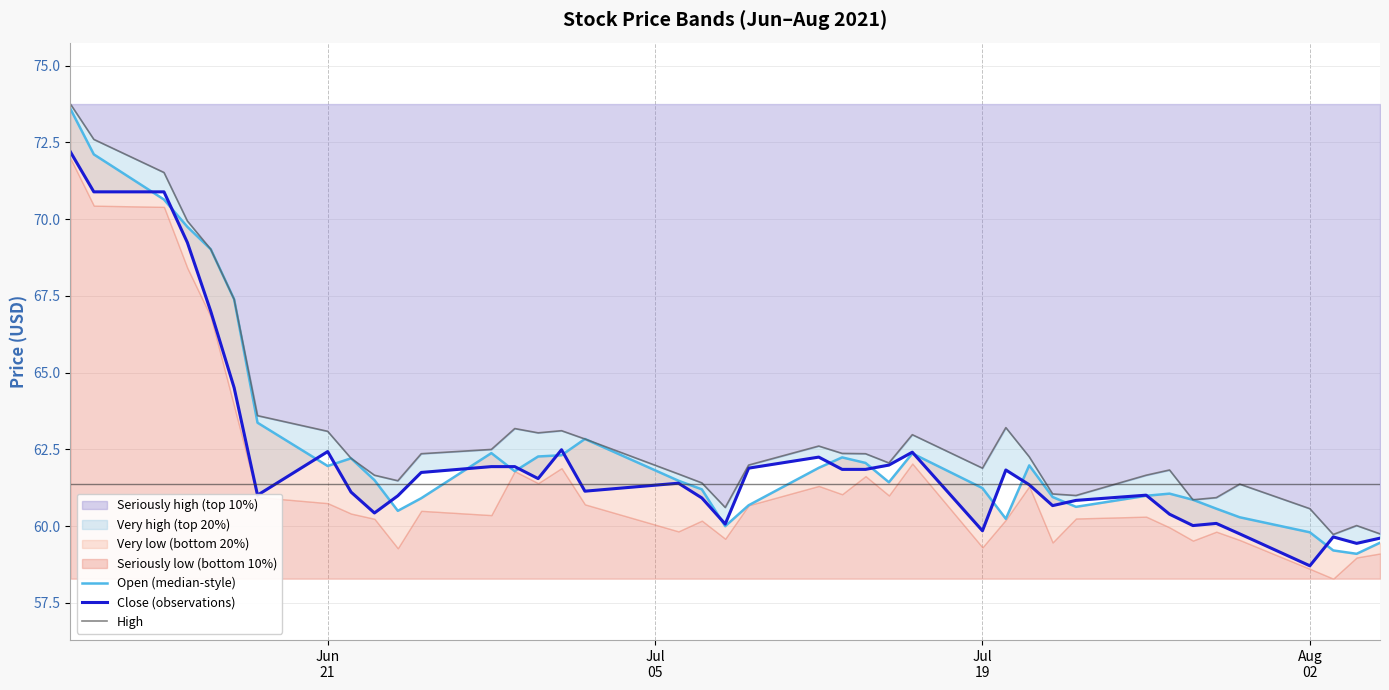

Reading right to left, what are all the values shown in this chart?

Open (median-style): 59.5	59.1	59.2	59.8	60.3	60.6	60.9	61.1	61.0	60.6	61.0	62.0	60.2	61.2	62.4	61.4	62.1	62.2	61.9	60.7	60.0	61.2	61.5	62.8	62.3	62.3	61.8	62.4	60.9	60.5	61.5	62.2	62.0	63.4	67.4	69.0	69.8	70.6	72.1	73.6
Close (observations): 59.6	59.4	59.6	58.7	59.8	60.1	60.0	60.4	61.0	60.8	60.7	61.4	61.8	59.9	62.4	62.0	61.9	61.9	62.2	61.9	60.1	60.9	61.4	61.1	62.5	61.5	61.9	61.9	61.8	61.0	60.4	61.1	62.4	61.0	64.5	67.0	69.2	70.9	70.9	72.2
High: 59.8	60.0	59.7	60.6	61.4	60.9	60.9	61.8	61.7	61.0	61.0	62.3	63.2	61.9	63.0	62.1	62.4	62.4	62.6	62.0	60.6	61.4	61.7	62.8	63.1	63.0	63.2	62.5	62.4	61.5	61.7	62.2	63.1	63.6	67.4	69.0	69.9	71.5	72.6	73.8